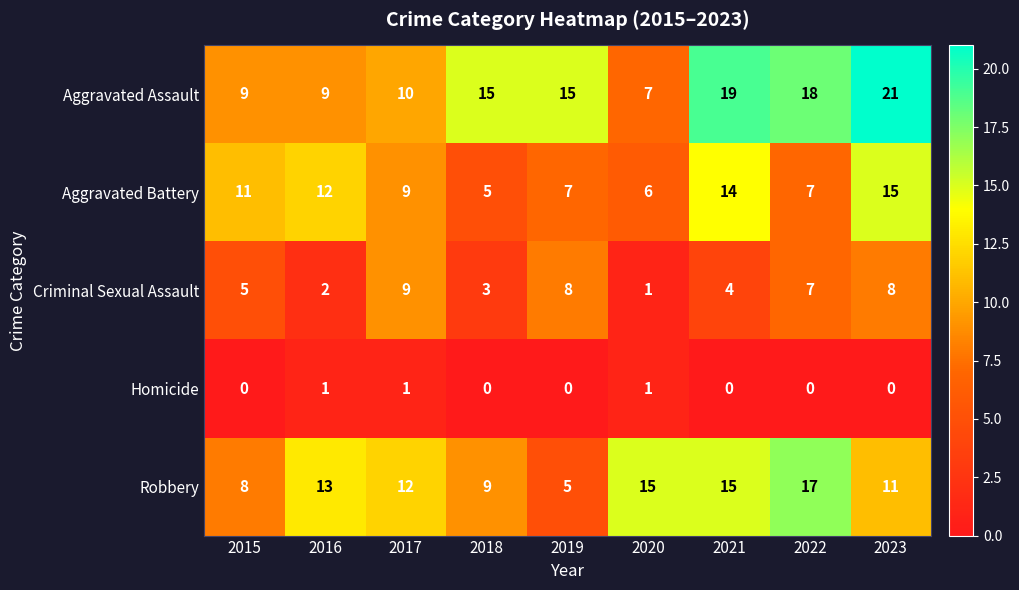

Rank the series by their maximum value, from lowest to highest.

Homicide, Criminal Sexual Assault, Aggravated Battery, Robbery, Aggravated Assault